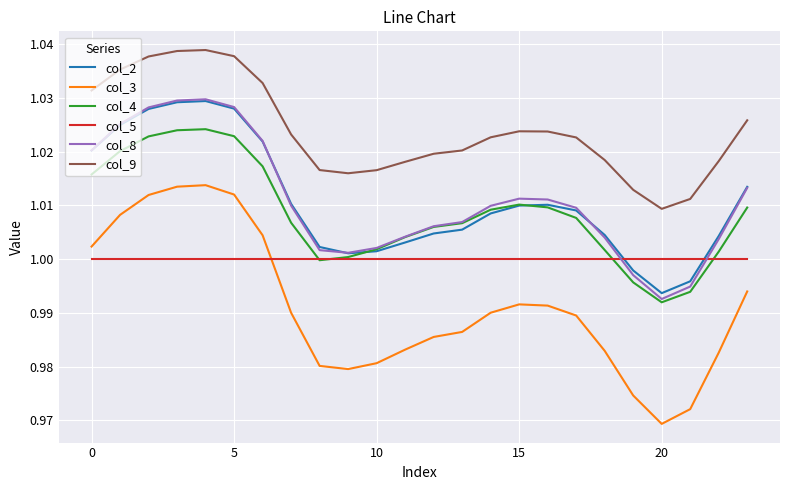

True or false: col_4 has more than 1 points higher than both neighbors.

True